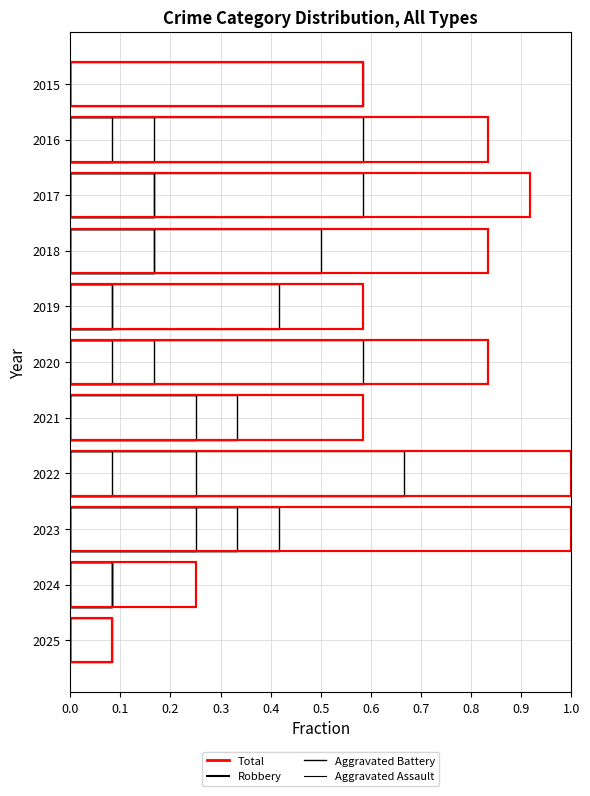

What is the difference between the maximum and second lowest values in the Aggravated Assault series?

0.2